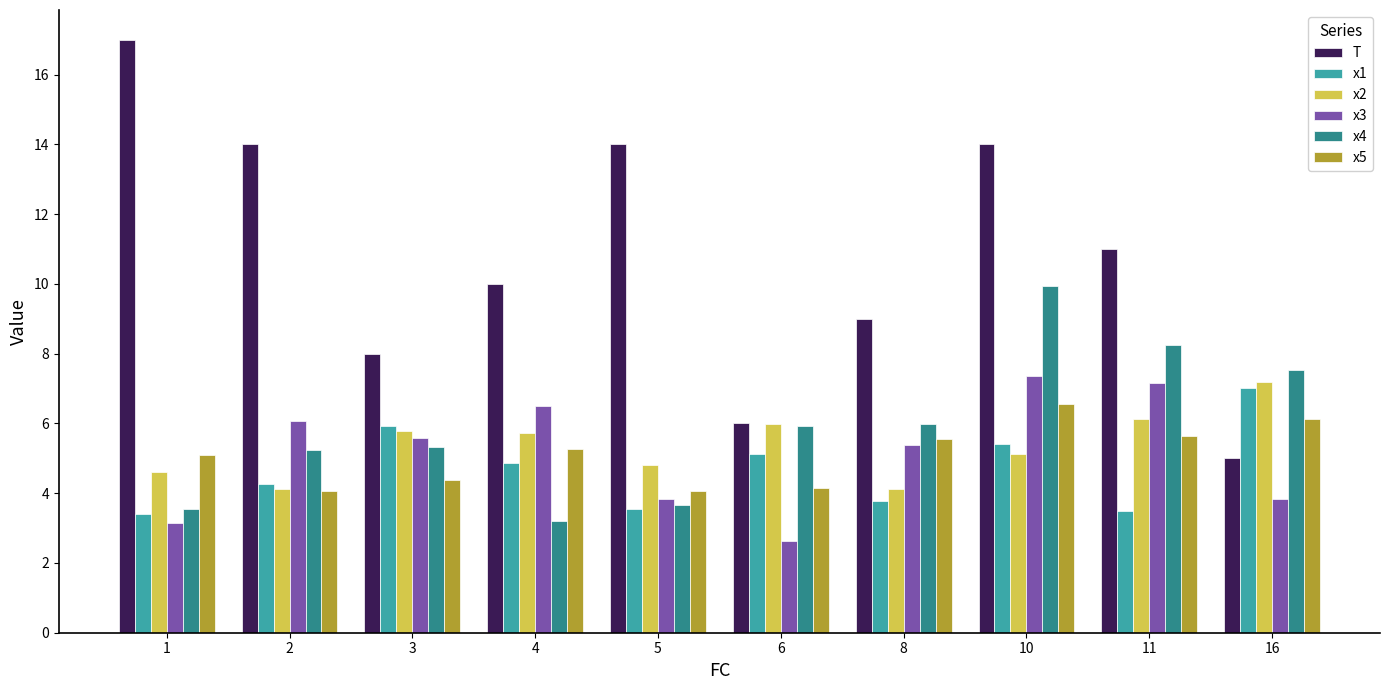

At which category does the chart reach its peak across all series?

1